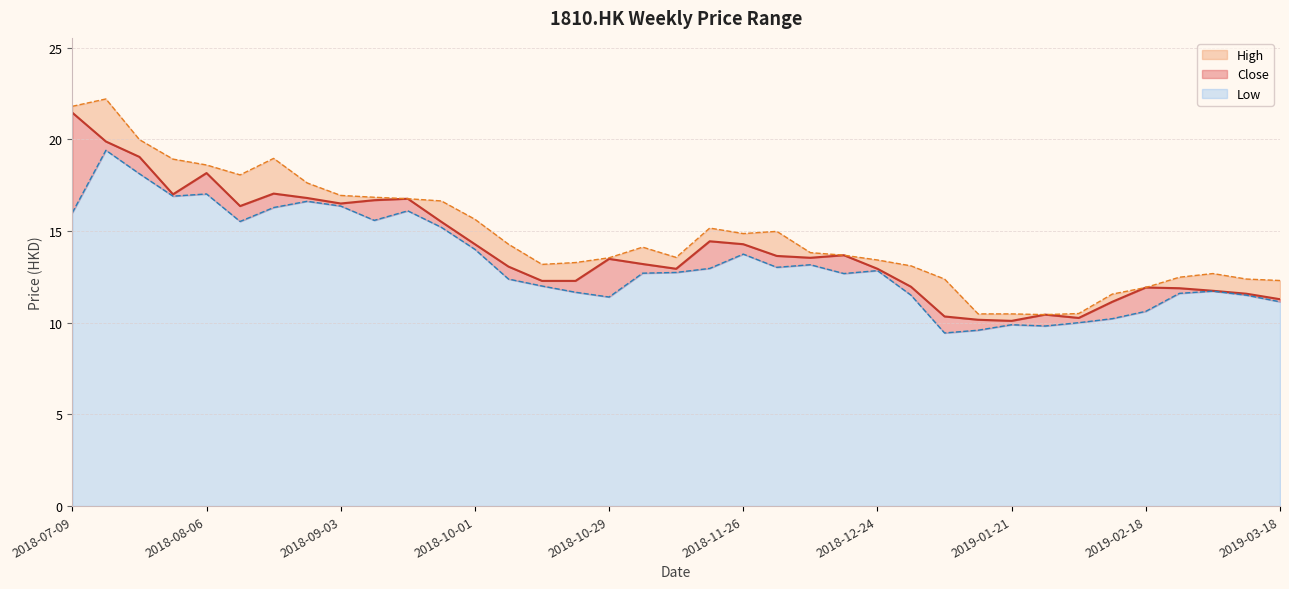

At which category is the sum across all series the highest?

2018-07-16